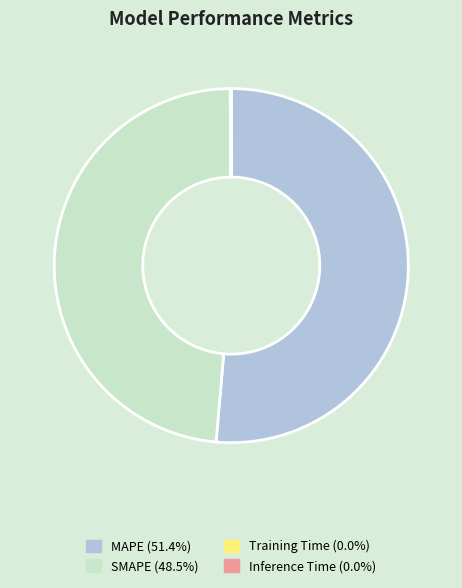

Which has a higher value, SMAPE or MAPE?

MAPE